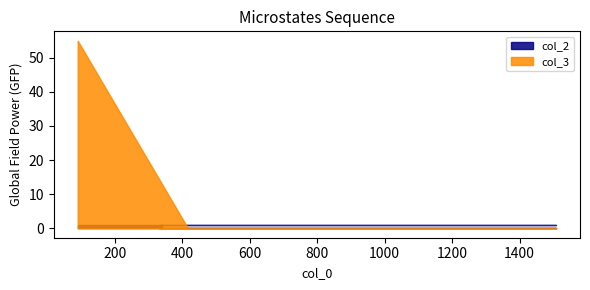

The col_3 series shows 0 at 1508. True or false?

True